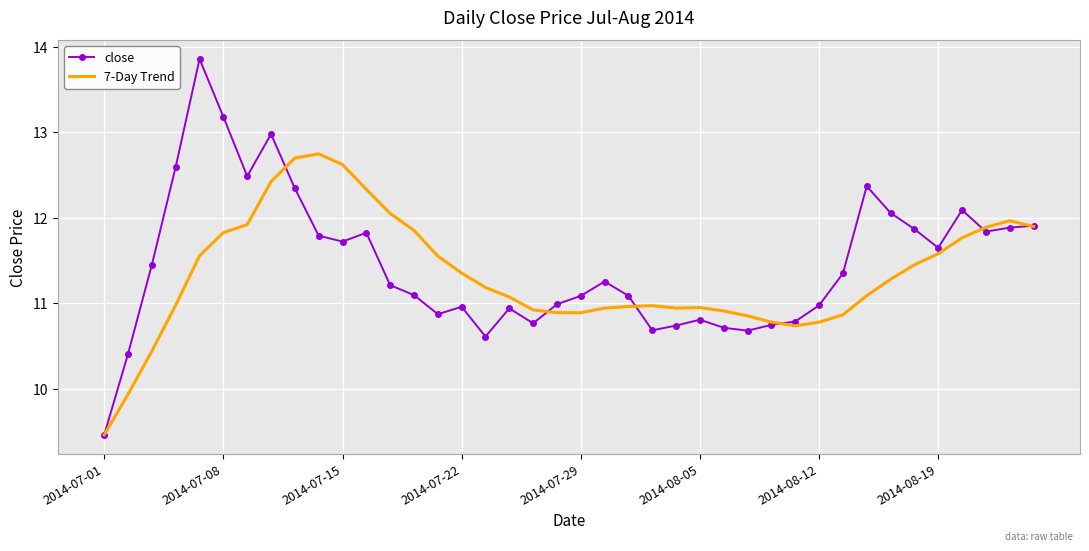

What is the maximum value shown in the chart?

13.9